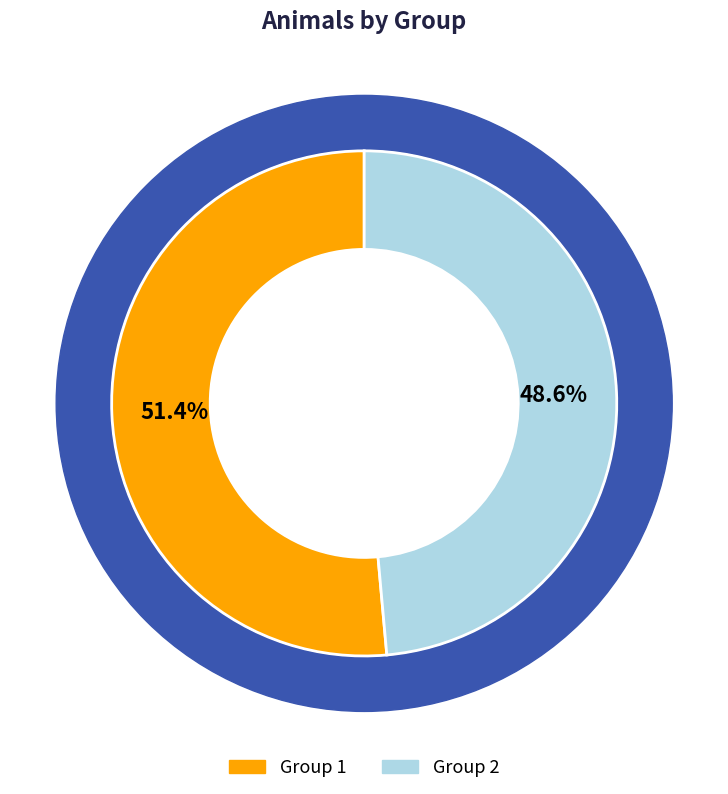

True or false: Group 2 accounts for 62% of the total.

False